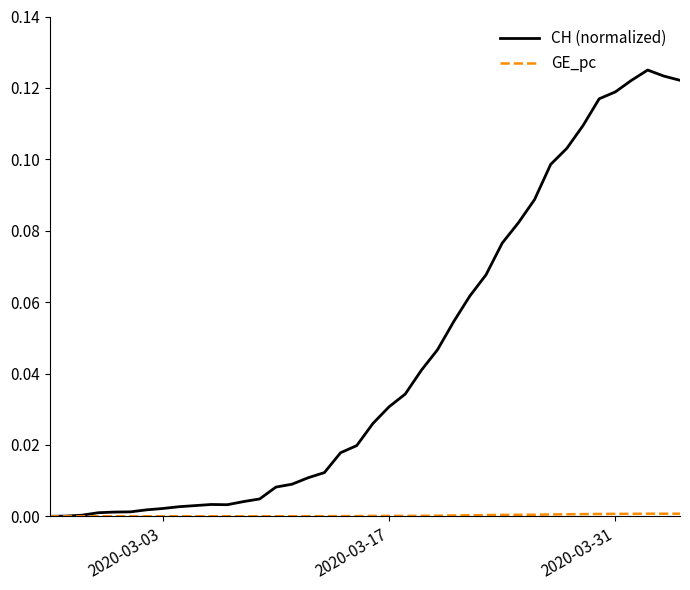

Which series has the largest total across all categories?

CH (normalized)